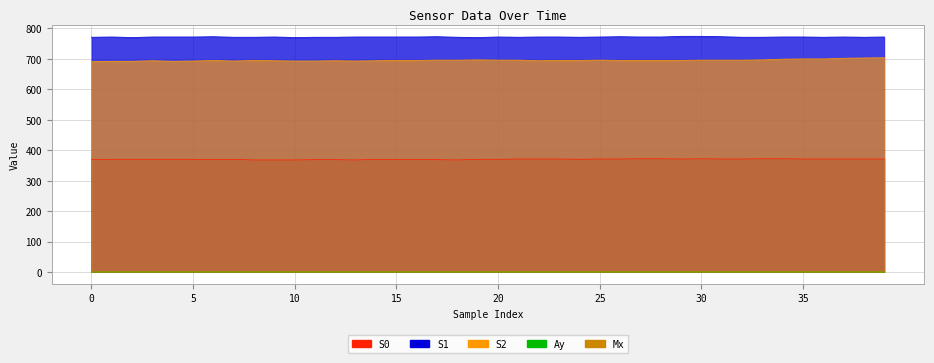

What is the maximum value shown in the chart?

774.0